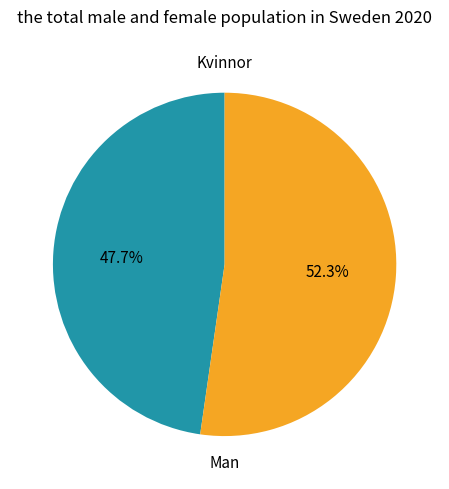

Is there any slice that represents more than half of the pie?

Yes